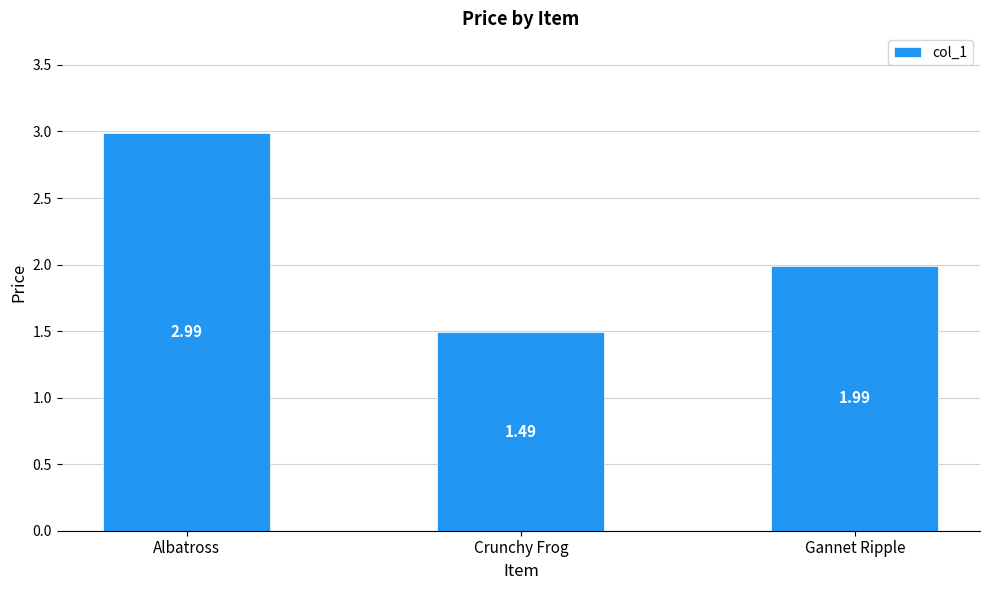

How many bars are there in total?

3